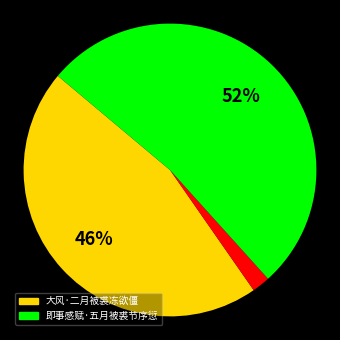

To the nearest percent, what is the difference between the largest and smallest slice percentages?

50%